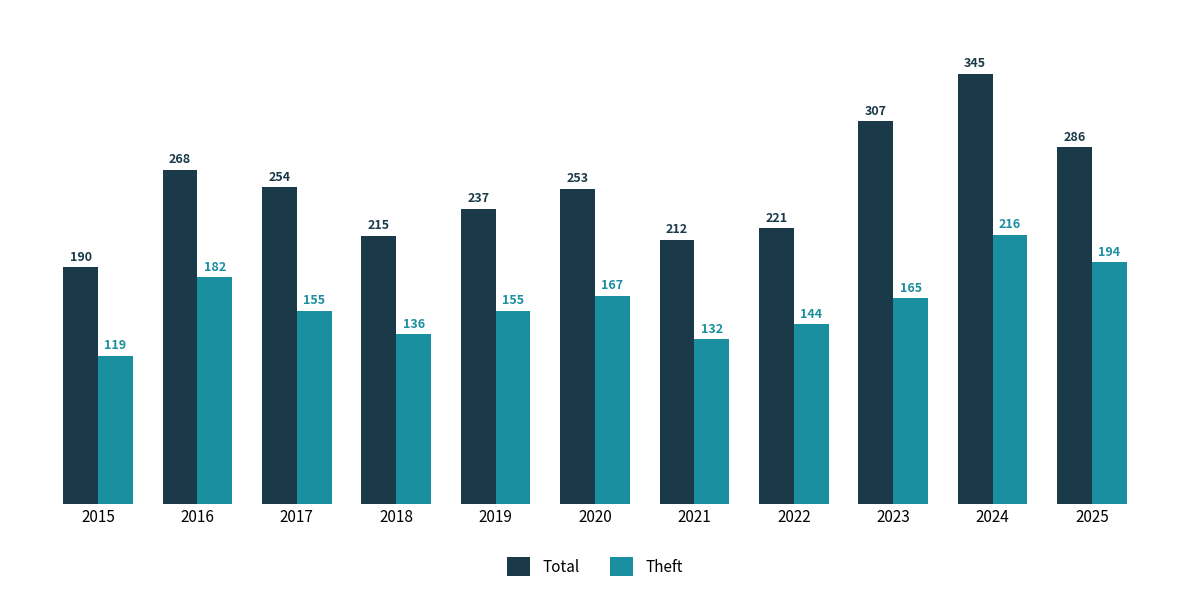

Rank the series by their average value, from highest to lowest.

Total, Theft